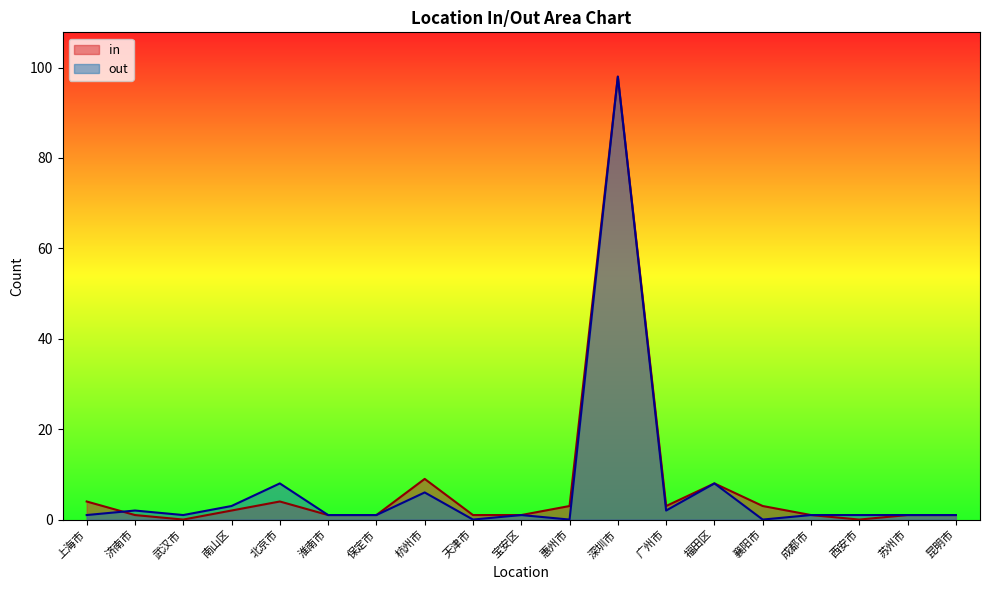

Rank the series by their maximum value, from highest to lowest.

in, out